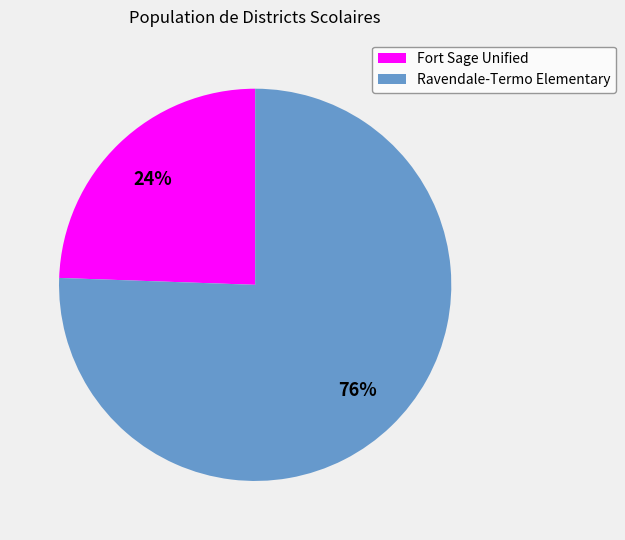

Which has a higher value, Ravendale-Termo Elementary or Fort Sage Unified?

Ravendale-Termo Elementary